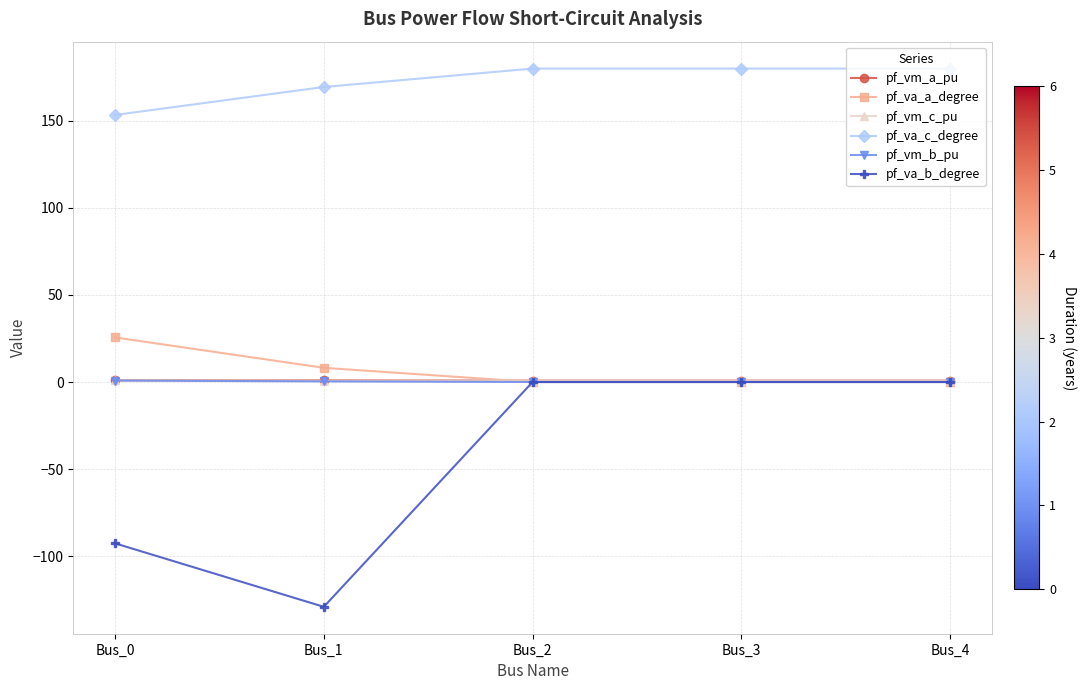

Which series changed the most between Bus_0 and Bus_3?

pf_va_b_degree